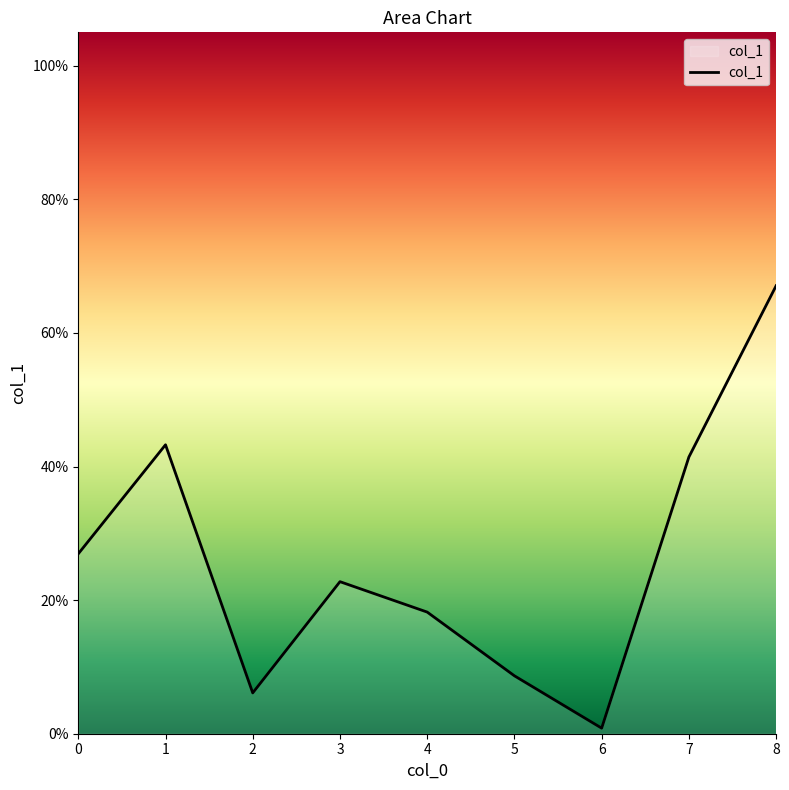

List the labels in order of value, largest first.

8, 1, 7, 0, 3, 4, 5, 2, 6